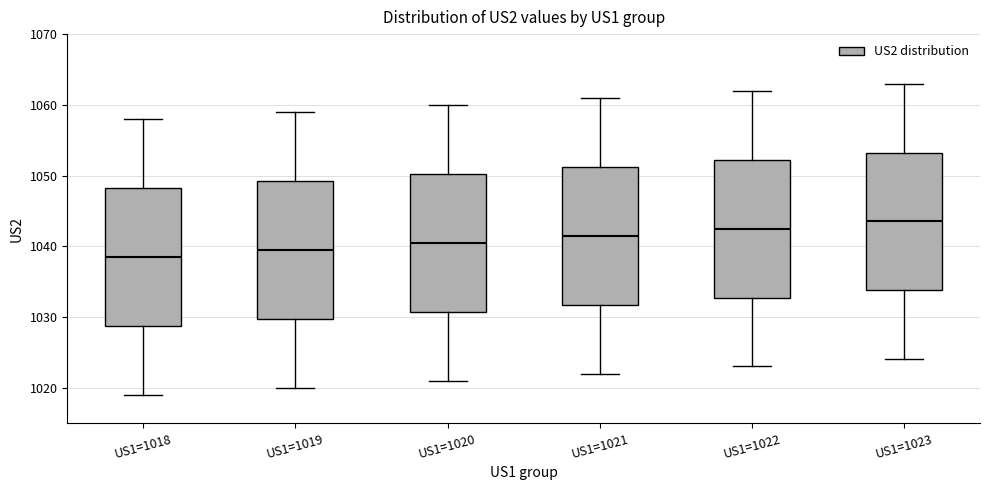

Which box's median line is the highest?

US1=1023